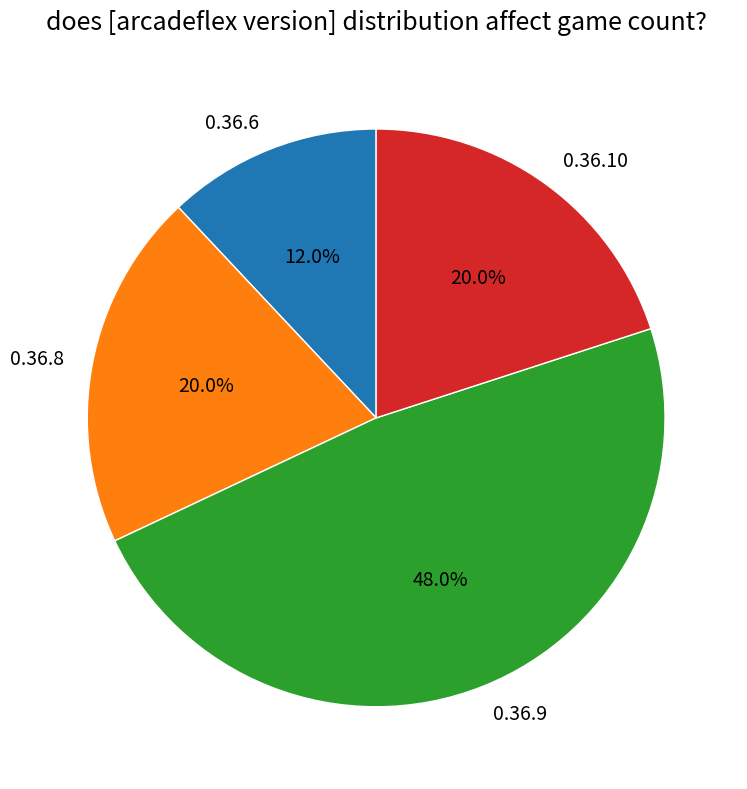

Combined, what portion of the pie is 0.36.6 and 0.36.8?

32.0%